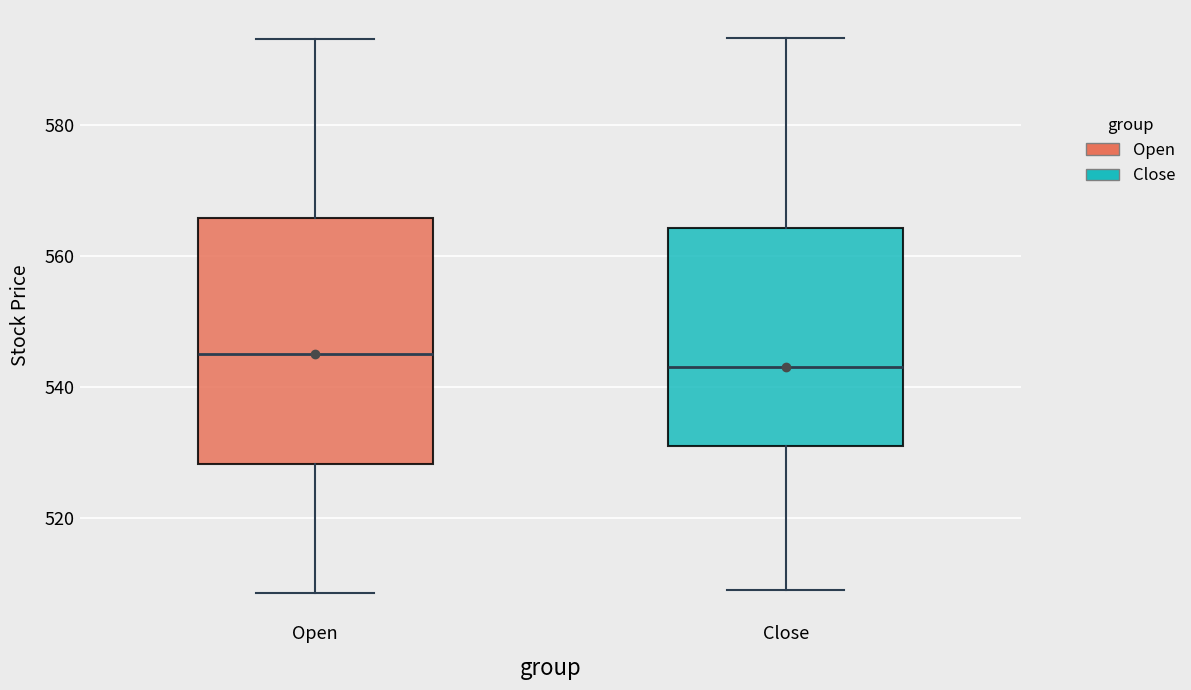

Which box has the highest median line?

Open